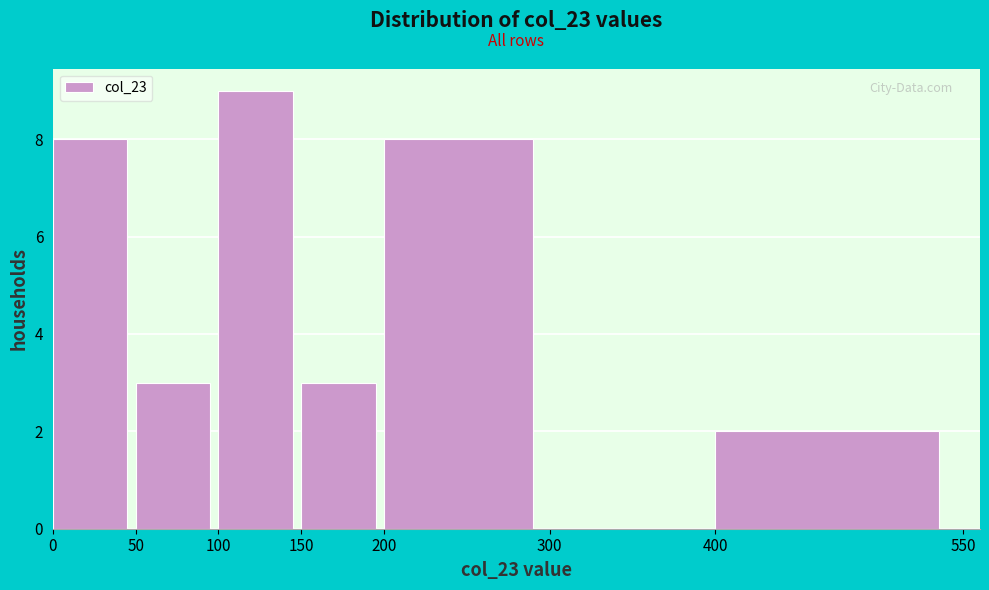

Over which range of the x-axis is the bar tallest?

100 to 150